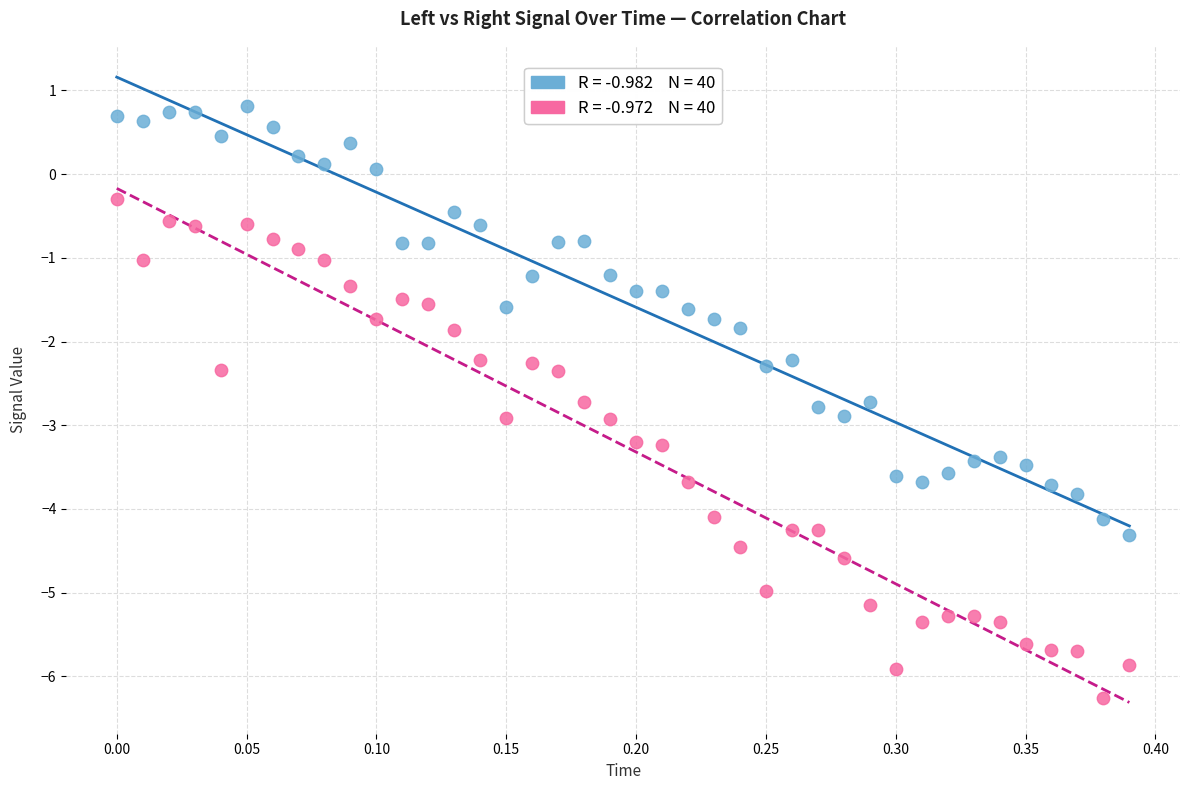

Across all data points, what is the range of Y values (max minus min)?

7.1